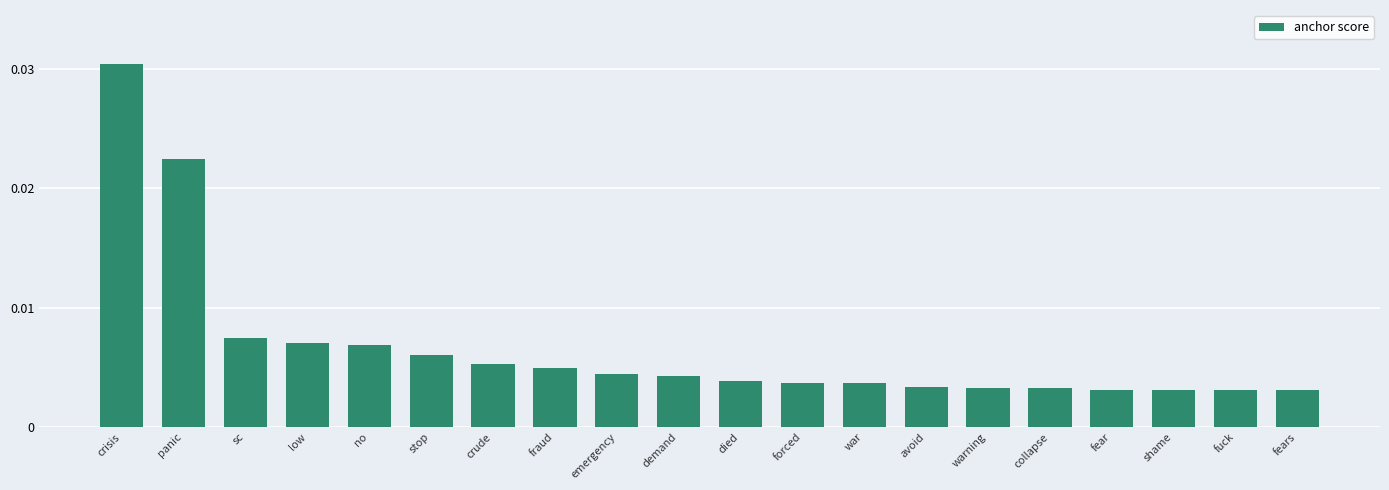

What position from the left is collapse?

16